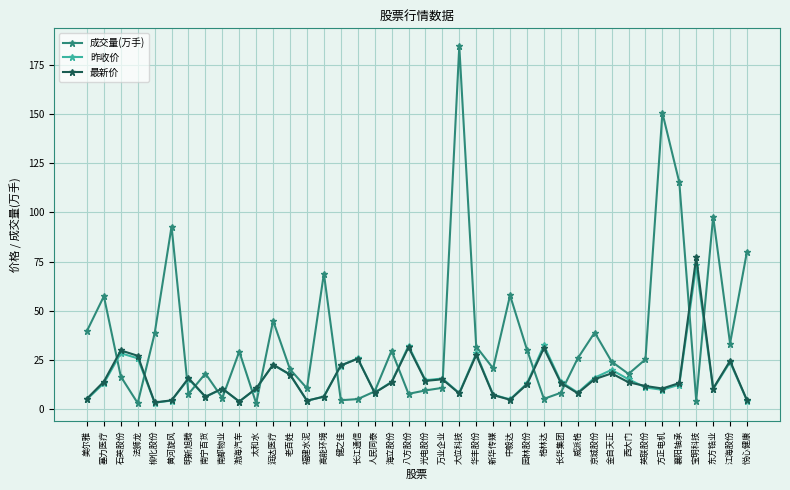

What is the difference between the maximum and second lowest values in the 昨收价 series?

69.2